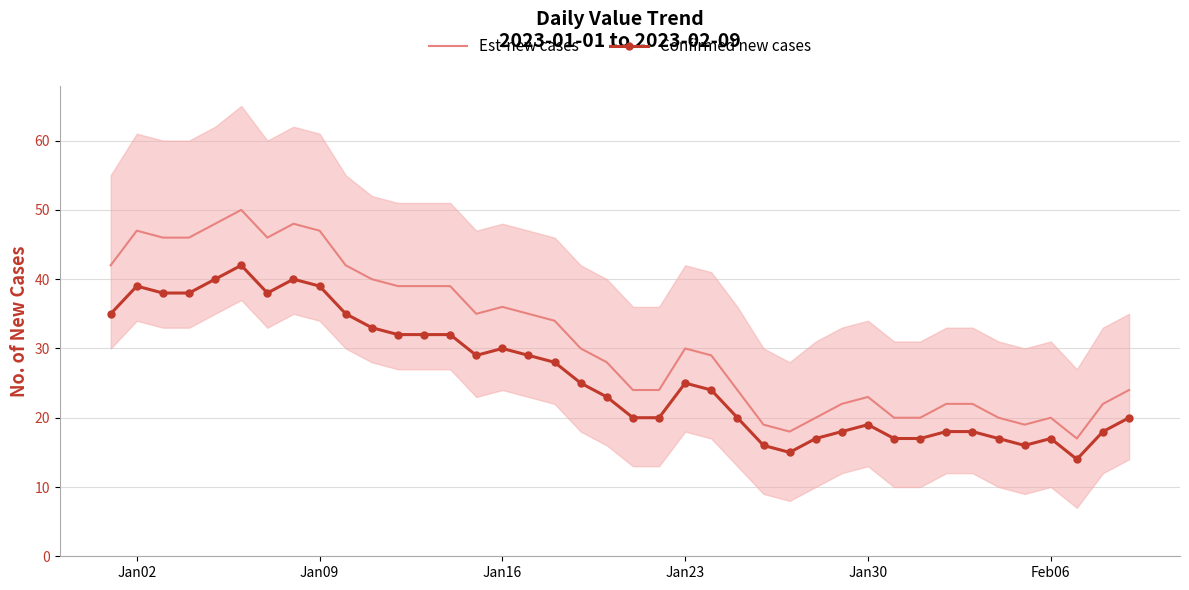

How many interior local peaks does the Est-new cases series have?

7